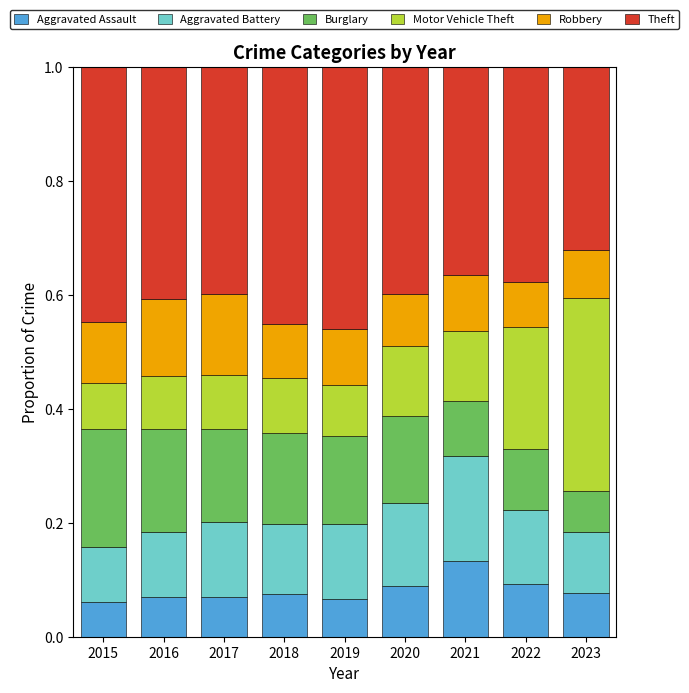

What are all the series names shown in the legend?

Aggravated Assault, Aggravated Battery, Burglary, Motor Vehicle Theft, Robbery, Theft